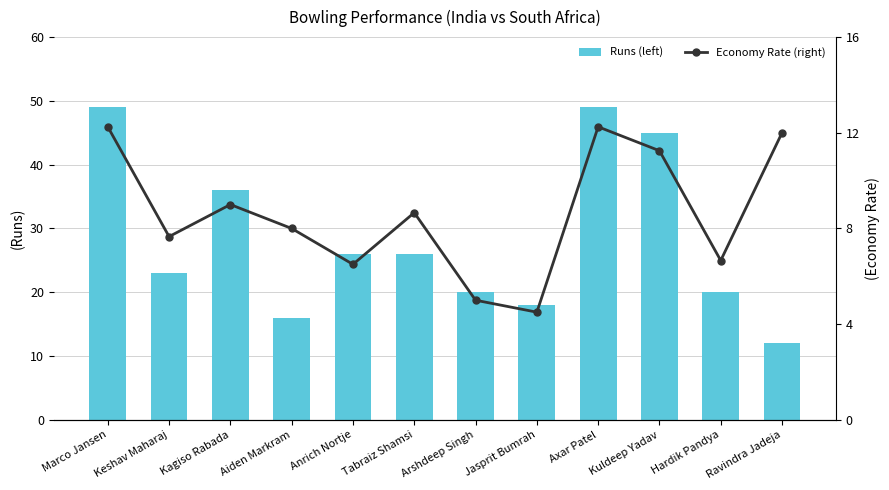

What is the average value of the Runs (left) series?

28.3